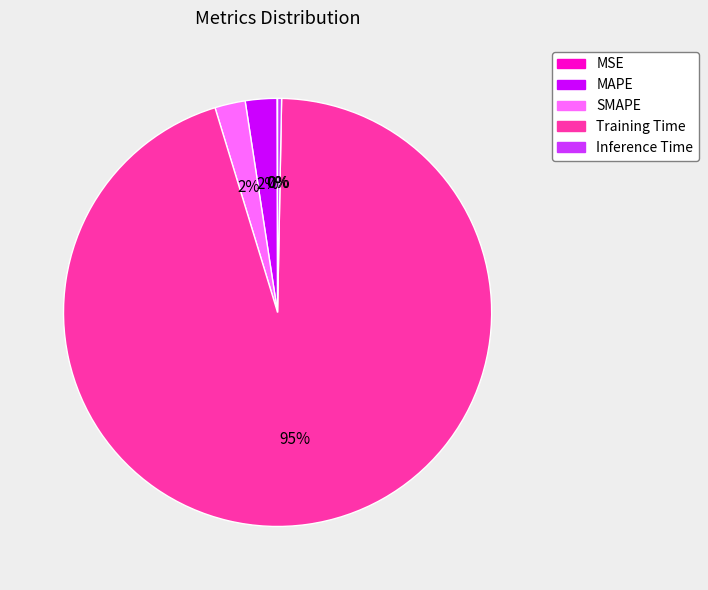

Does any single category account for the majority?

Yes